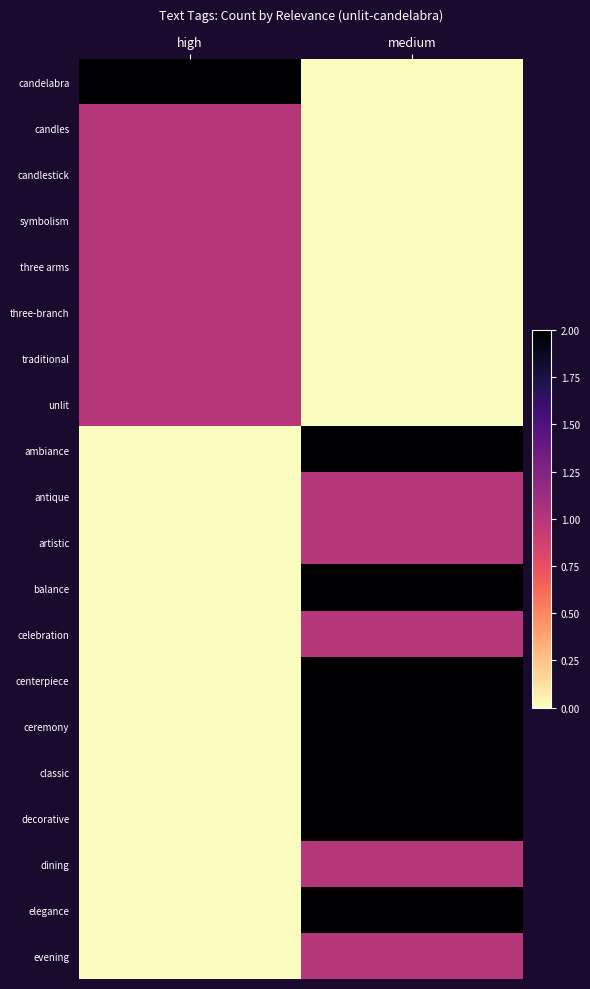

At how many categories does at least one series exceed 0?

2